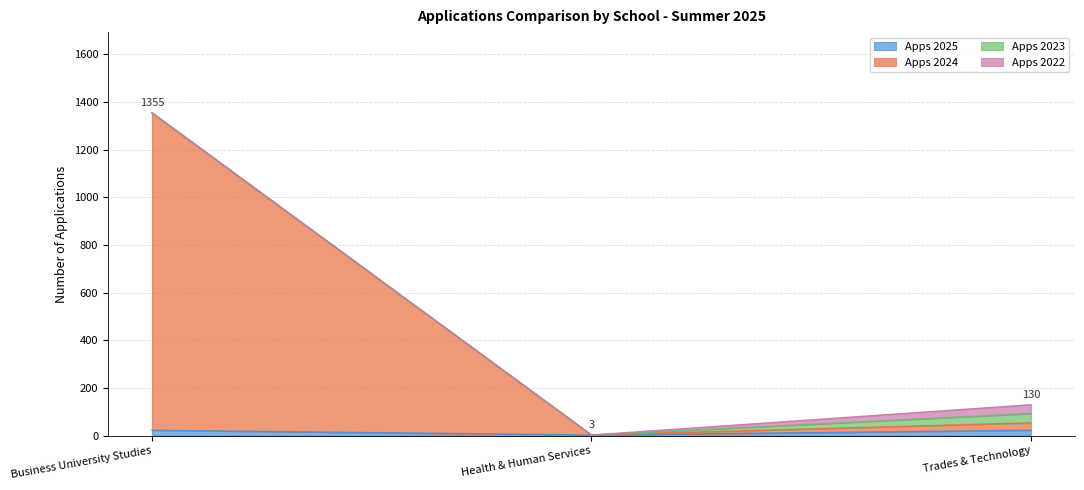

Which series has the largest range (max minus min)?

Apps 2024